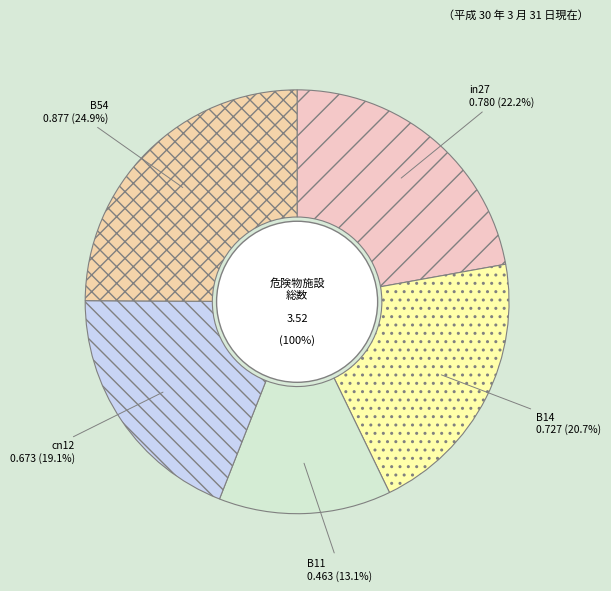

What is the largest slice in the pie chart?

B54